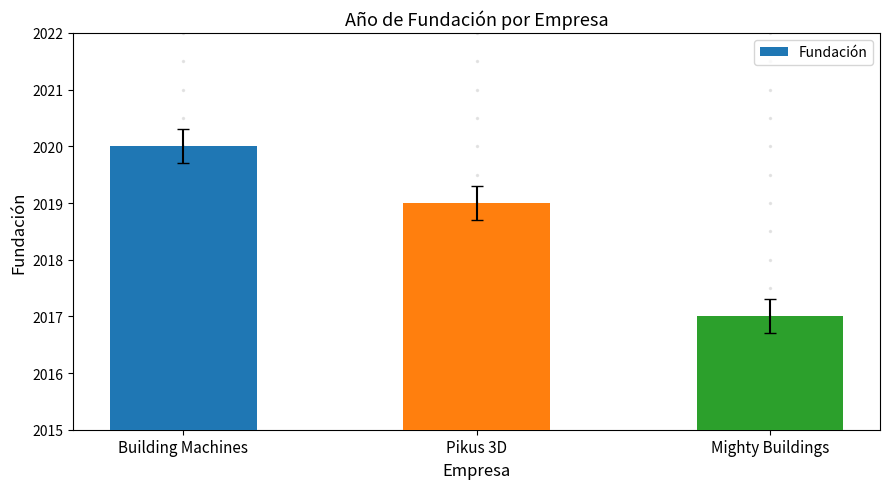

List the labels in order of value, smallest first.

Mighty Buildings, Pikus 3D, Building Machines